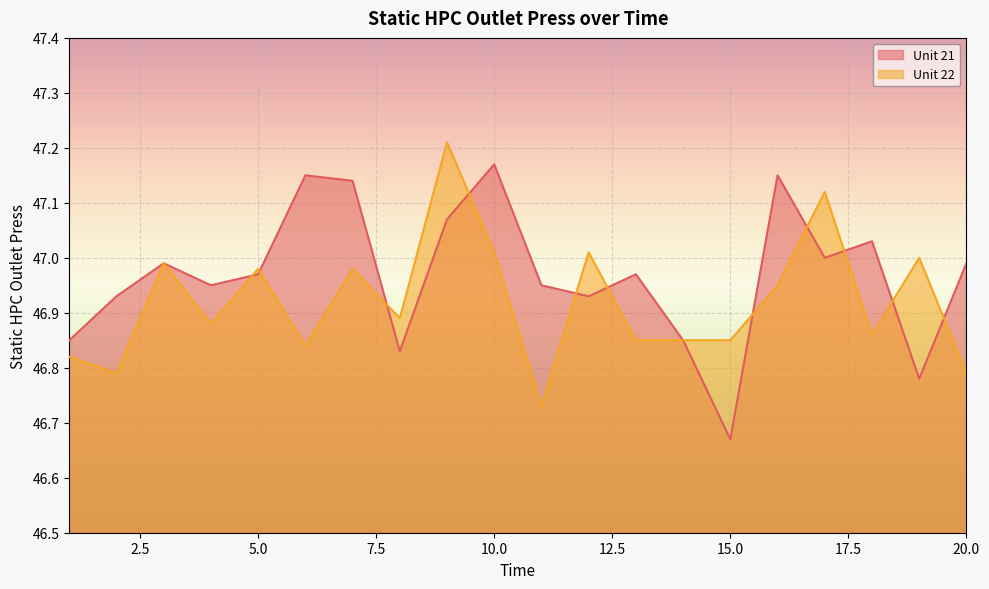

How many times do Unit 21 and Unit 22 cross each other?

11